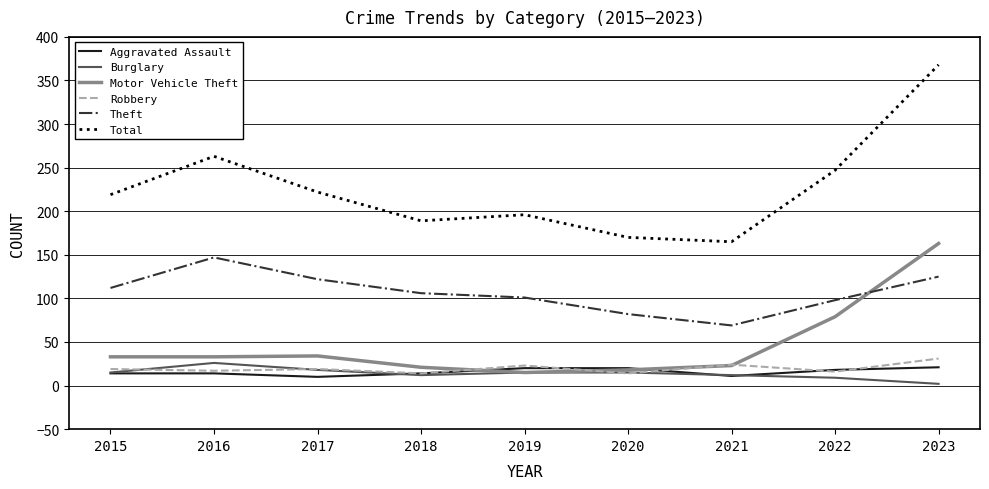

True or false: Theft and Total intersect in this chart.

False